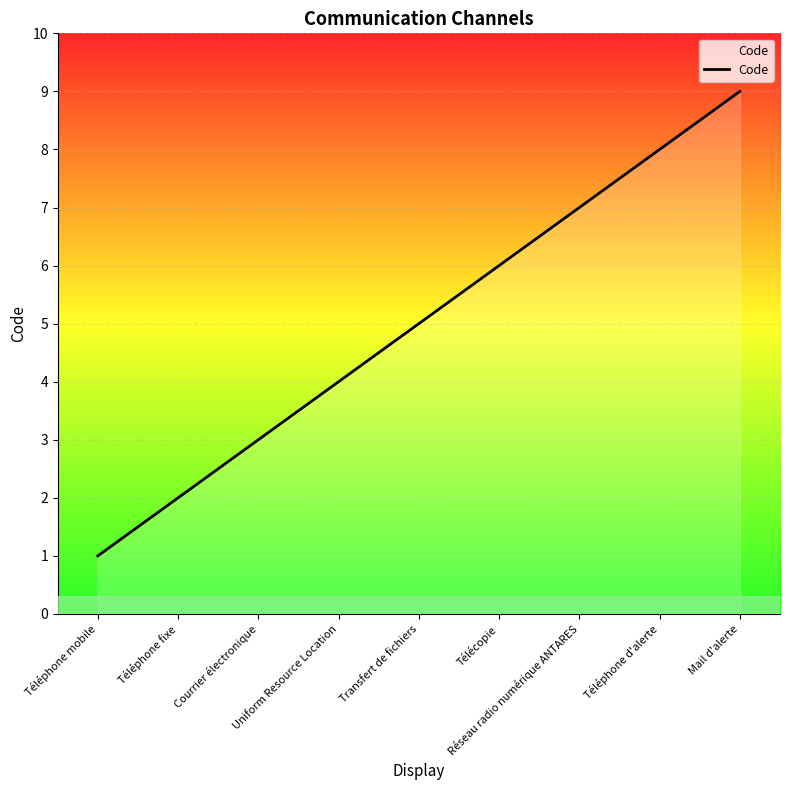

True or false: the data has more than 2 interior local peaks.

False